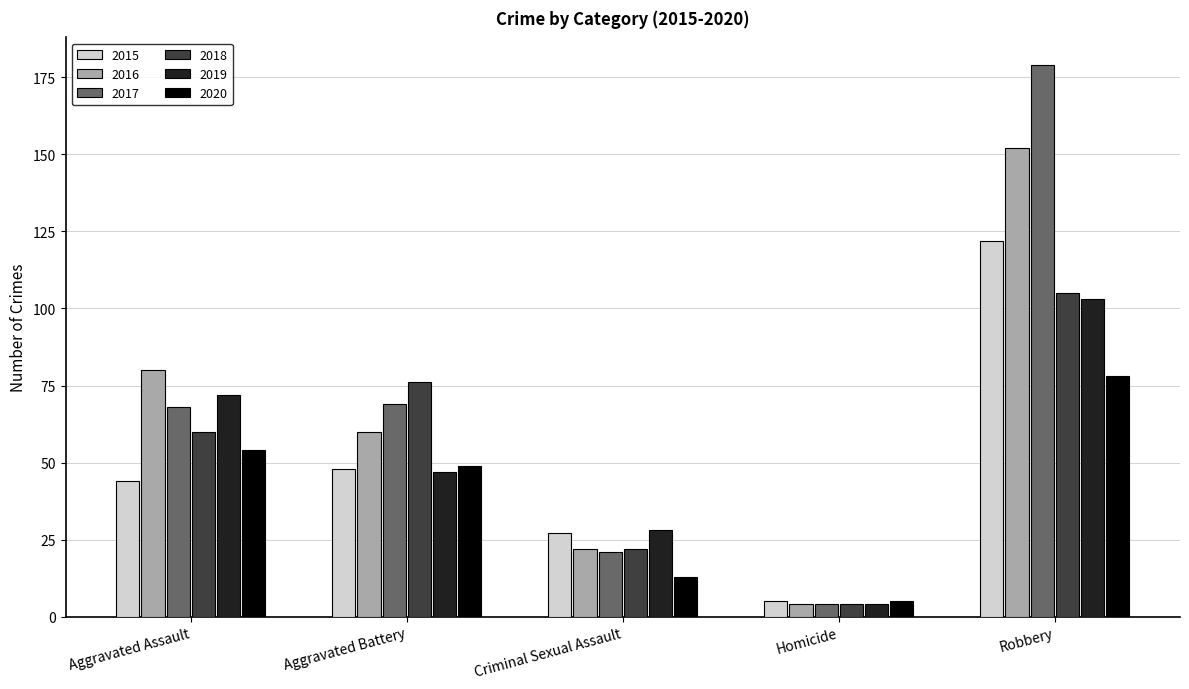

Rank the categories by 2015 value from lowest to highest.

Homicide, Criminal Sexual Assault, Aggravated Assault, Aggravated Battery, Robbery